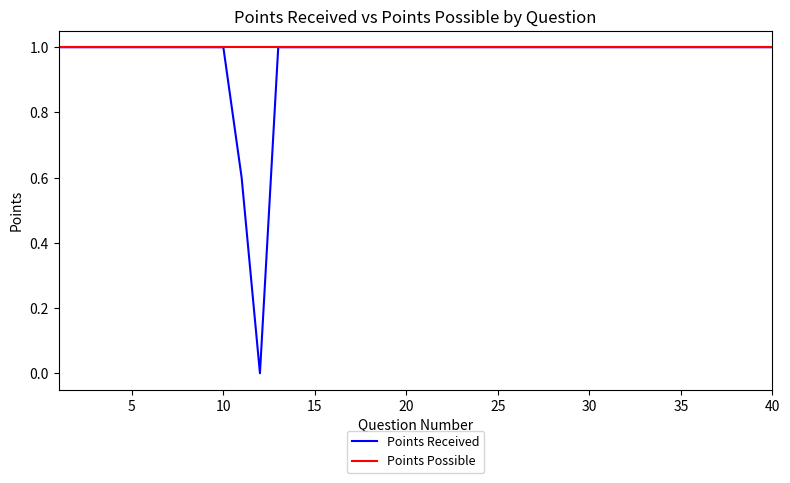

Which series has the largest range (max minus min)?

Points Received